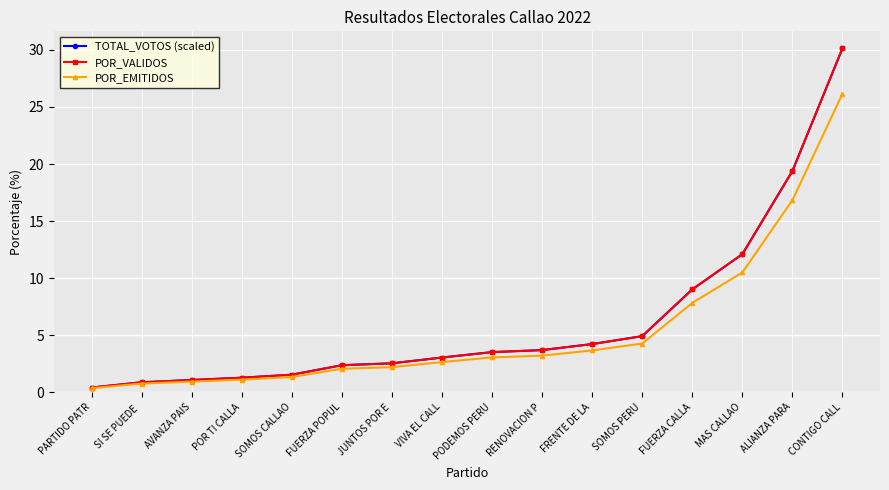

Reading left to right, extract all data points from this chart.

TOTAL_VOTOS (scaled): 0.4	0.9	1.1	1.3	1.5	2.4	2.5	3.0	3.5	3.7	4.2	4.9	9.0	12.1	19.4	30.1
POR_VALIDOS: 0.4	0.9	1.1	1.3	1.5	2.4	2.5	3.0	3.5	3.7	4.2	4.9	9.0	12.1	19.4	30.1
POR_EMITIDOS: 0.4	0.8	0.9	1.1	1.3	2.0	2.2	2.6	3.0	3.2	3.7	4.3	7.8	10.5	16.8	26.2